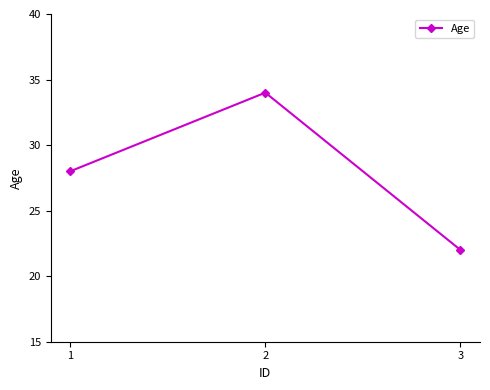

The chart shows a value of 42 at 1. True or false?

False